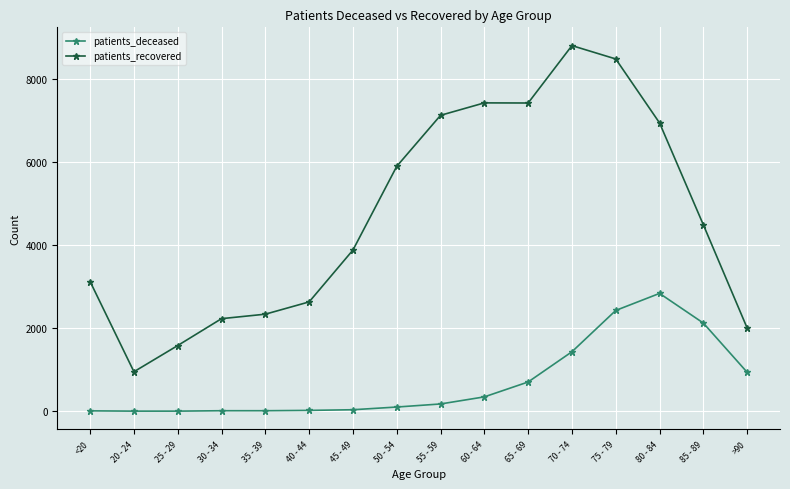

How many lines are shown in the chart?

2